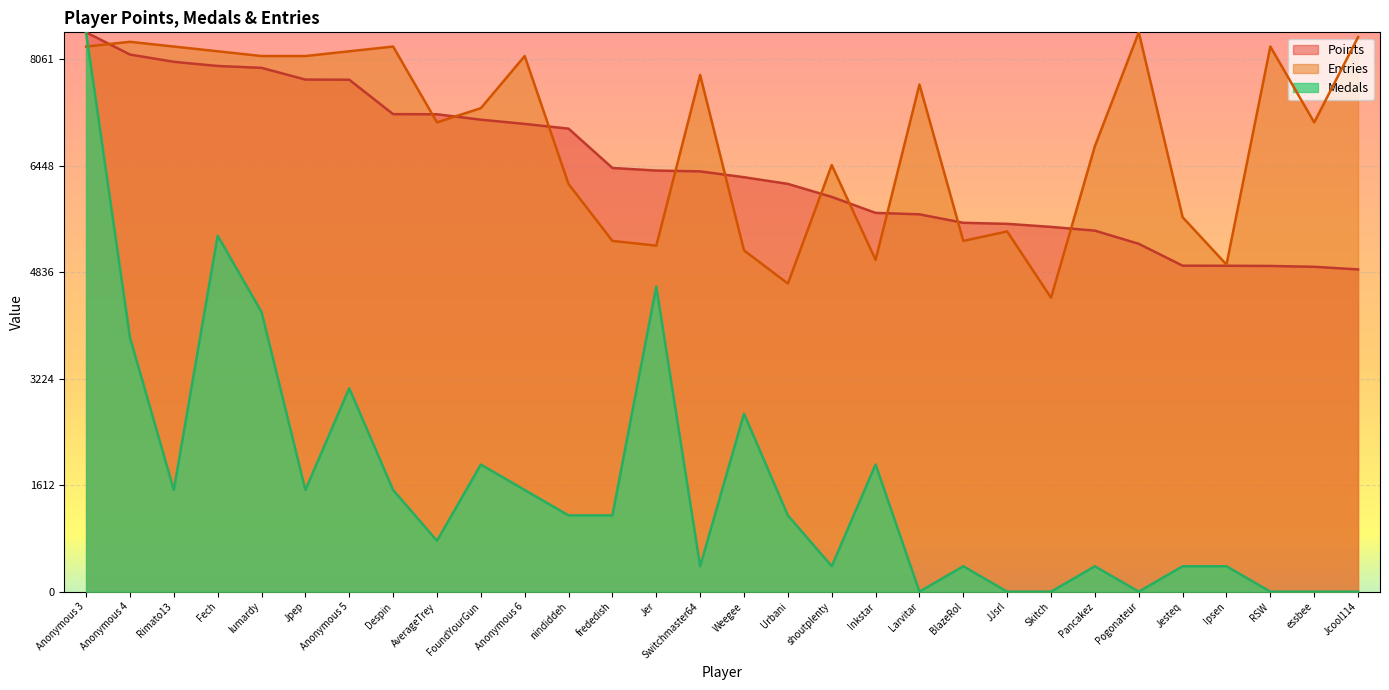

What is the highest value of the Medals series?

8464.1